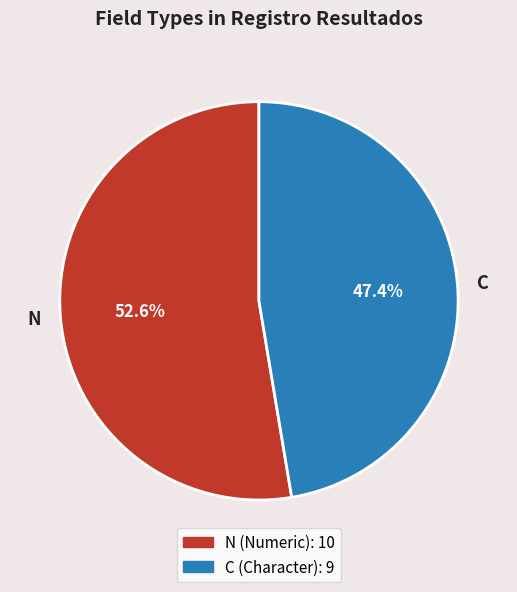

Is it true that N is 53% of the pie?

True